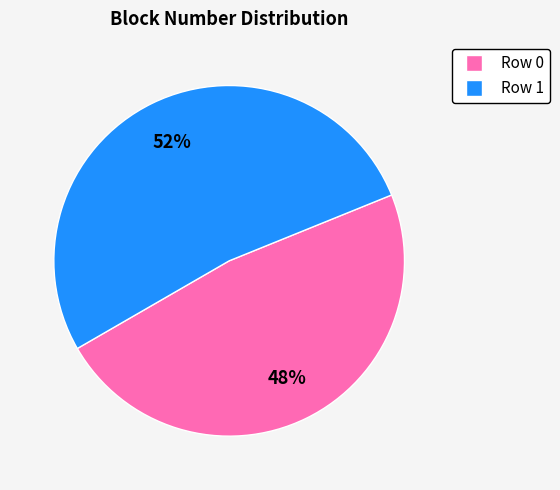

Does any single category account for the majority?

Yes